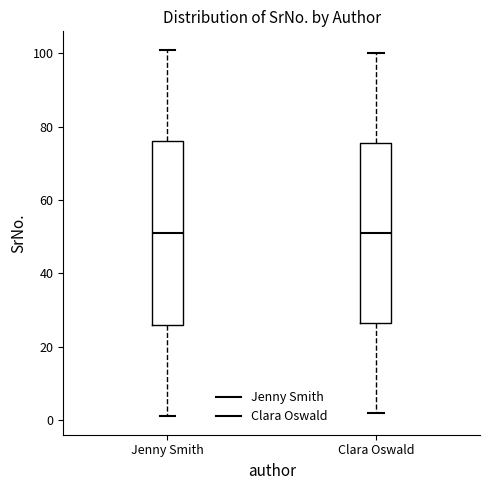

Reading left to right, transcribe this box plot: for each box, give where its median line is, the range the box spans, and where its two whiskers end, as read against the y-axis. The values are not printed on the chart, so give them approximately, as read against the axis.

Jenny Smith: median 52, box 26 to 76, whiskers 2 to 102
Clara Oswald: median 52, box 26 to 76, whiskers 2 to 100